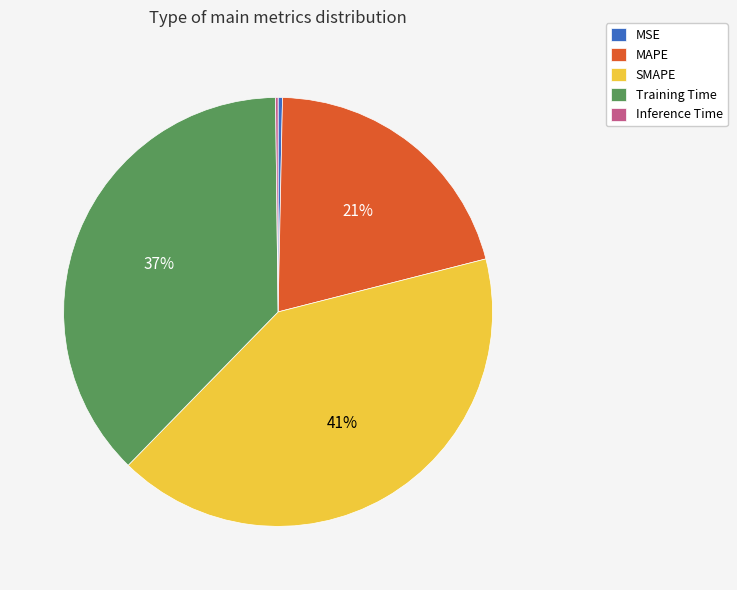

Is it true that SMAPE is 47% of the pie?

False